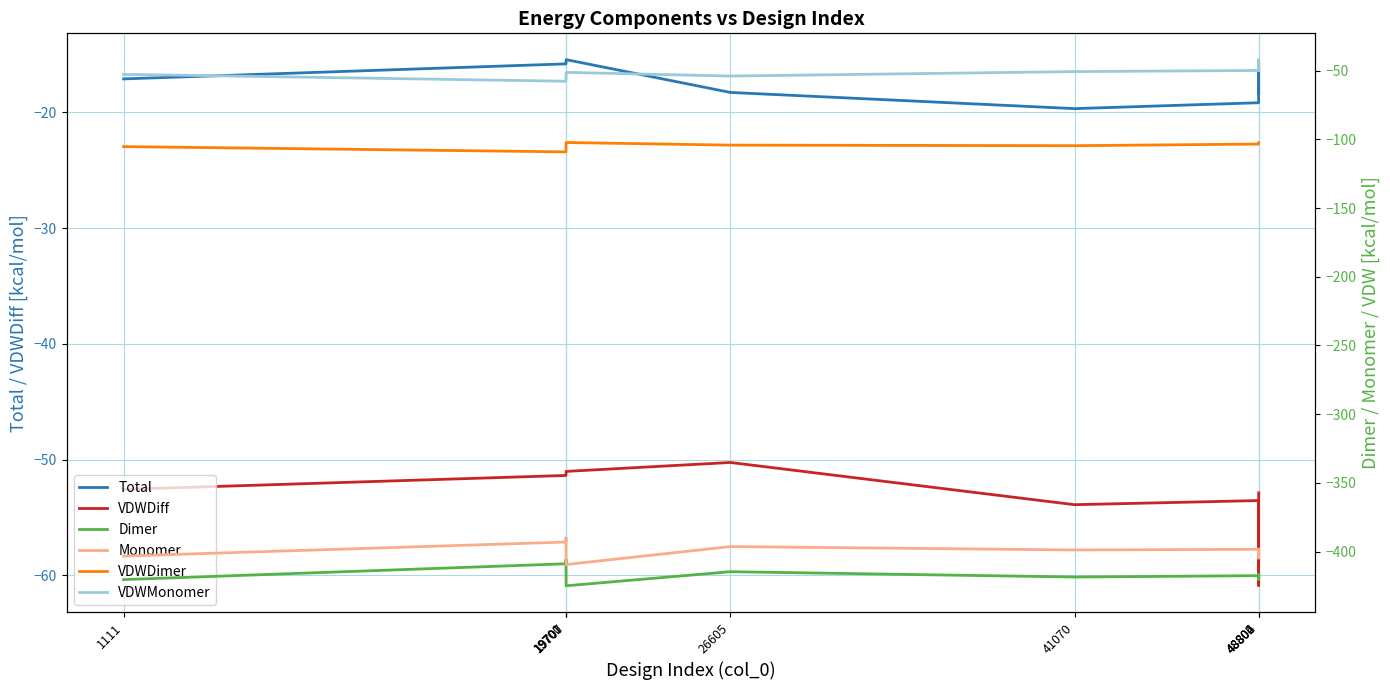

What is the difference between the VDWDimer values at 48804 and 41070?

1.7